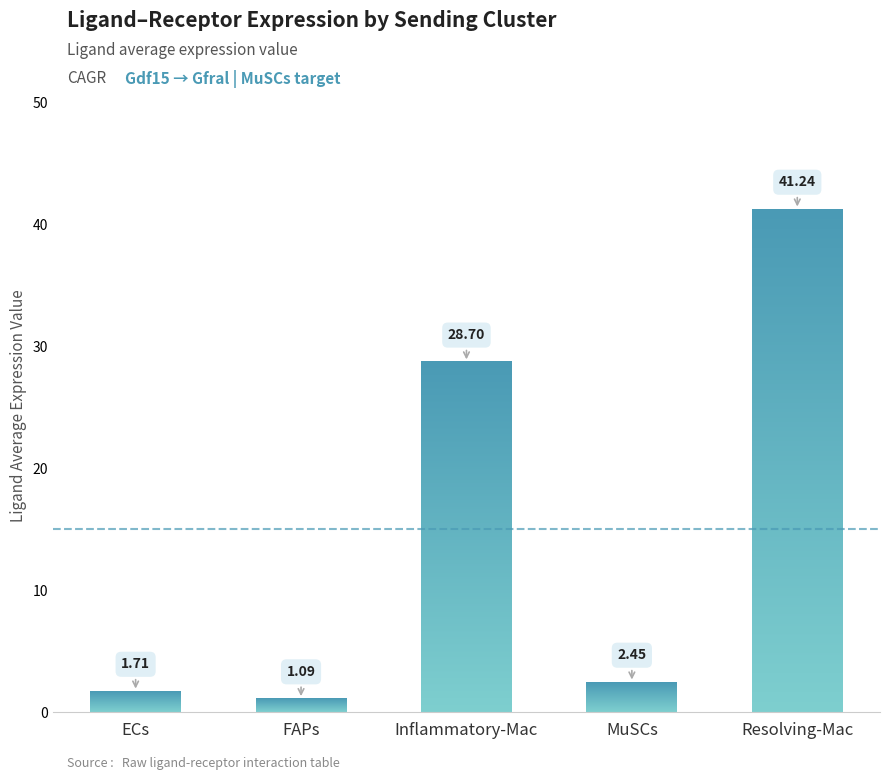

What is the average value?

15.0